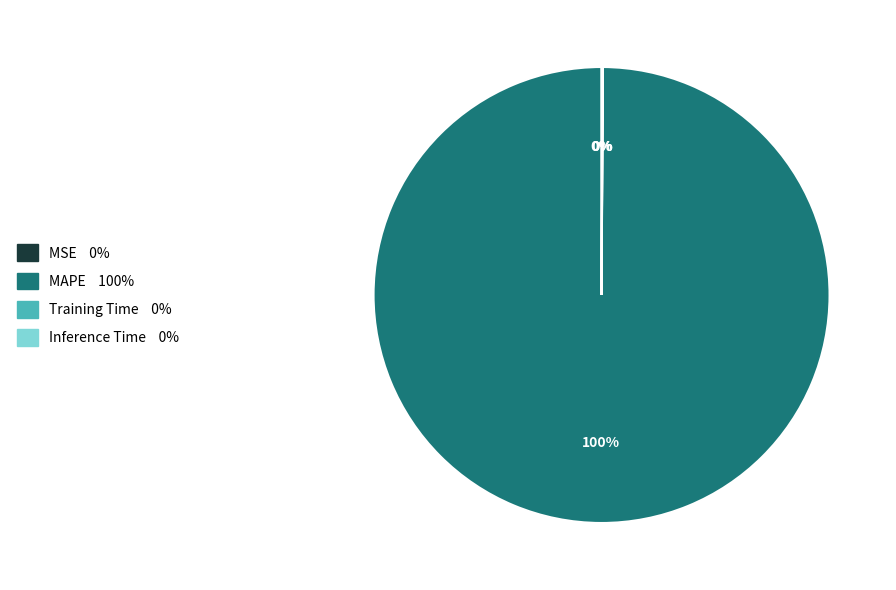

The MAPE slice represents 100% of the pie. True or false?

True